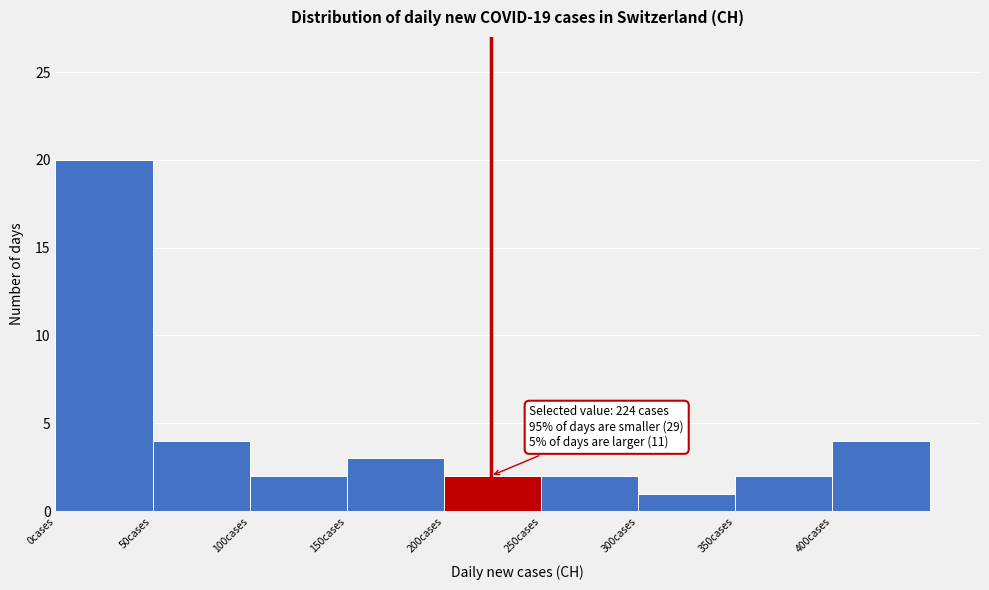

Which range on the x-axis has the tallest bar?

0 to 50